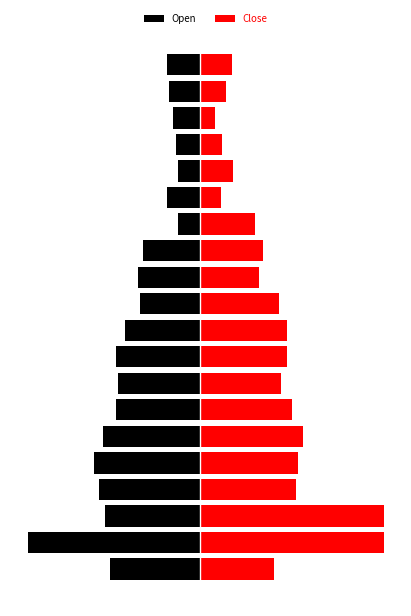

Is the value of Open at 3 greater than the value of Close at 2?

No